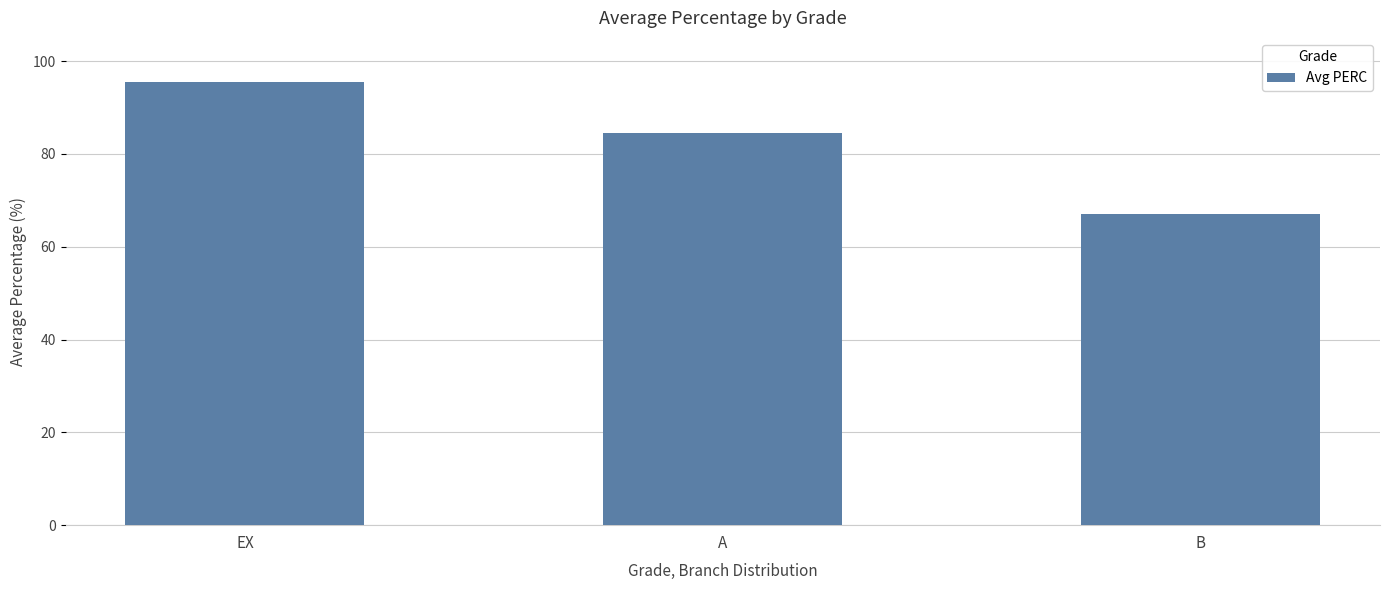

True or false: the data shows 58.9 at EX.

False